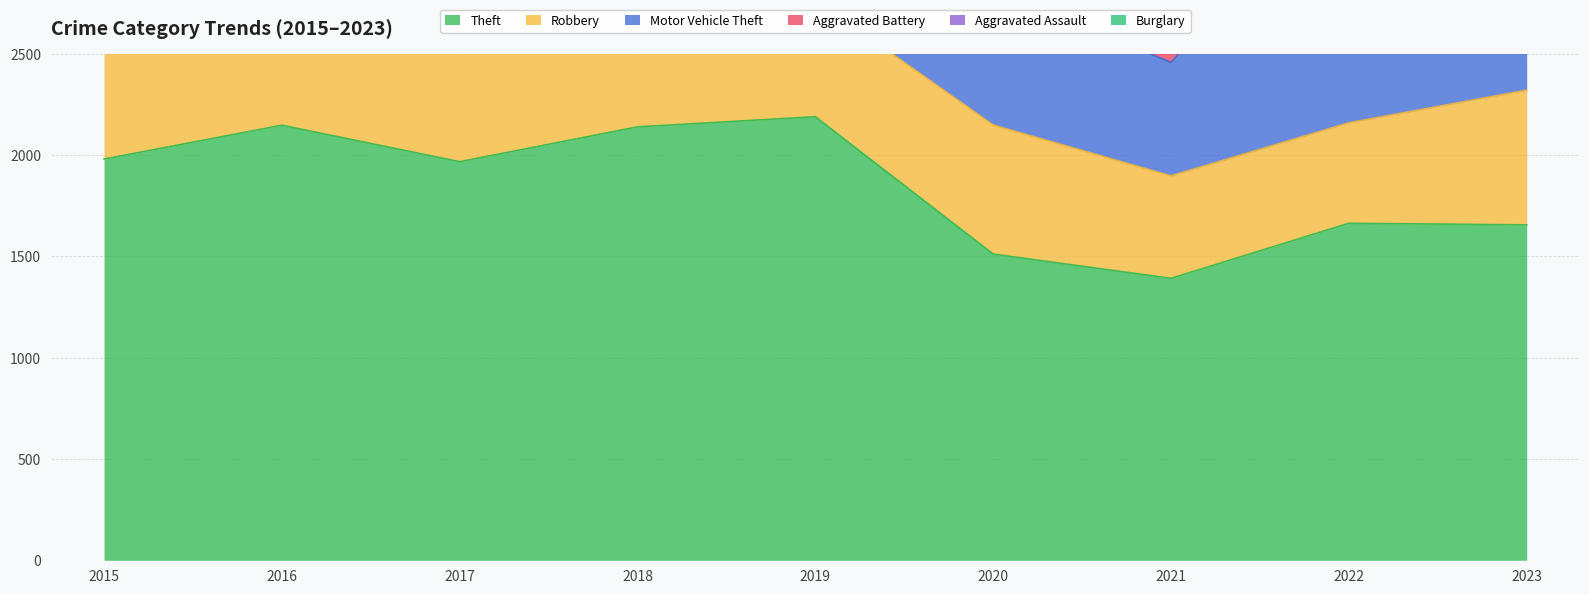

Which has a higher value, 2020 or 2021?

2020